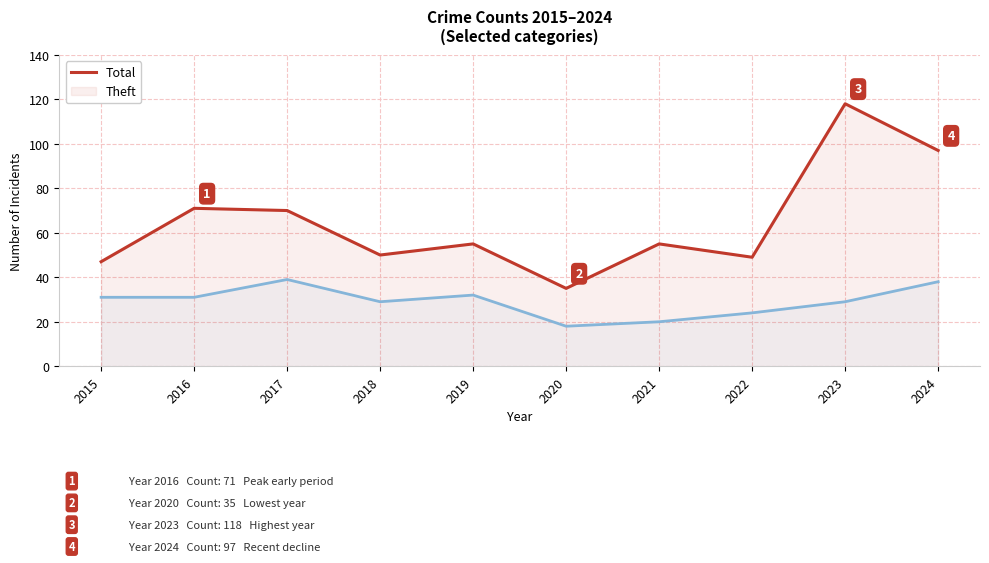

Reading left to right, list all the values displayed in this chart.

Total: 47	71	70	50	55	35	55	49	118	97
Theft: 31	31	39	29	32	18	20	24	29	38